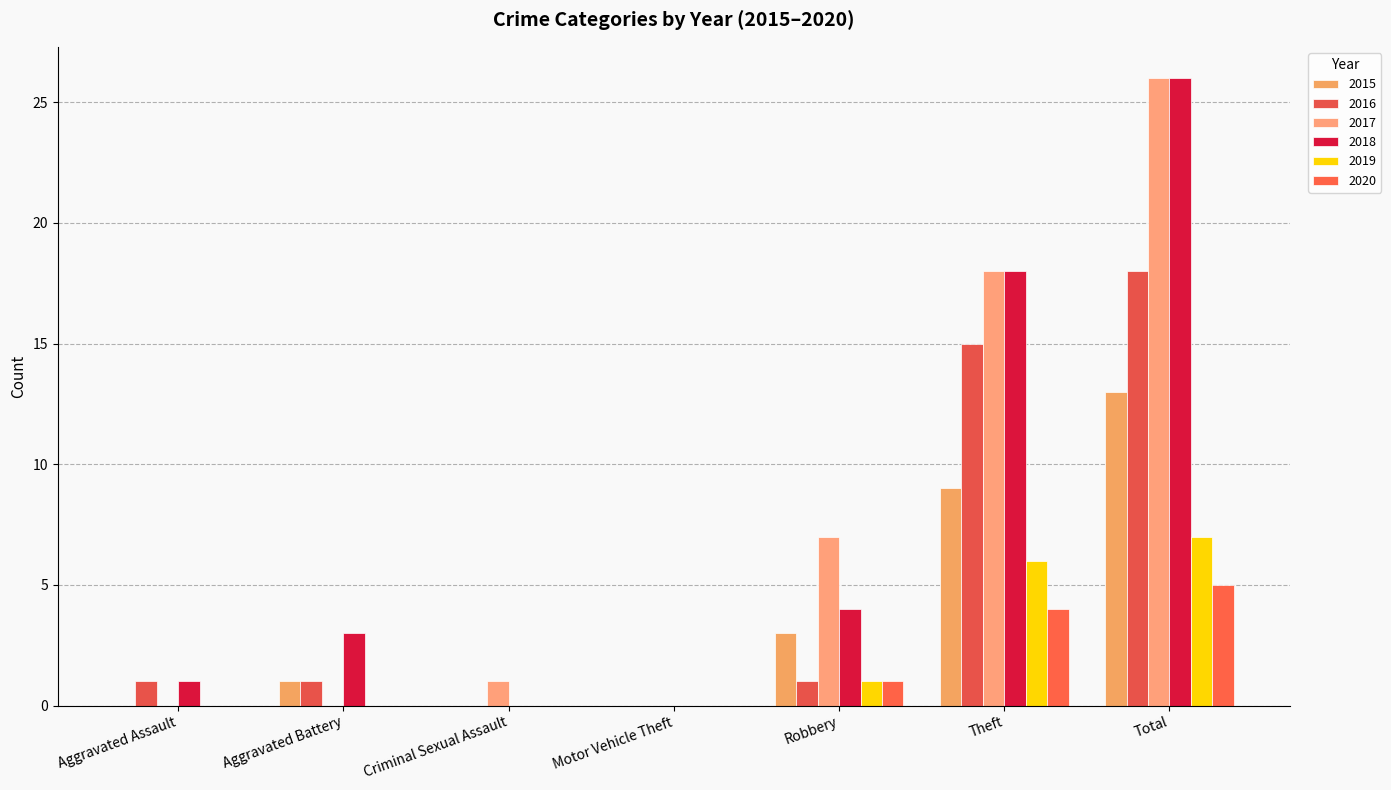

What is the label of the 2nd bar from the left?

Aggravated Battery